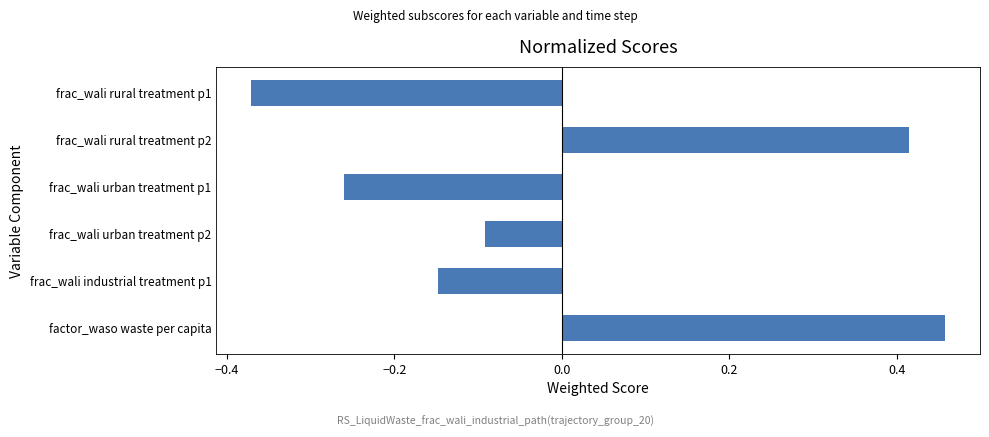

List the labels in order of value, smallest first.

frac_wali rural treatment p1, frac_wali urban treatment p1, frac_wali industrial treatment p1, frac_wali urban treatment p2, frac_wali rural treatment p2, factor_waso waste per capita